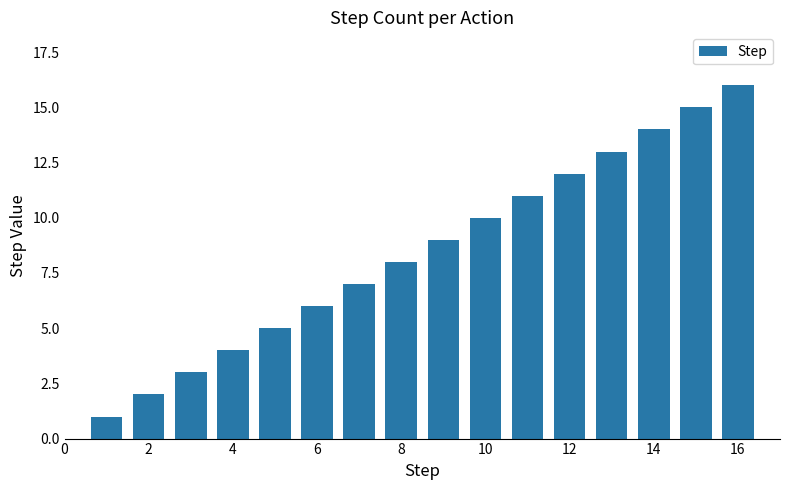

What is the sum of all values?

136